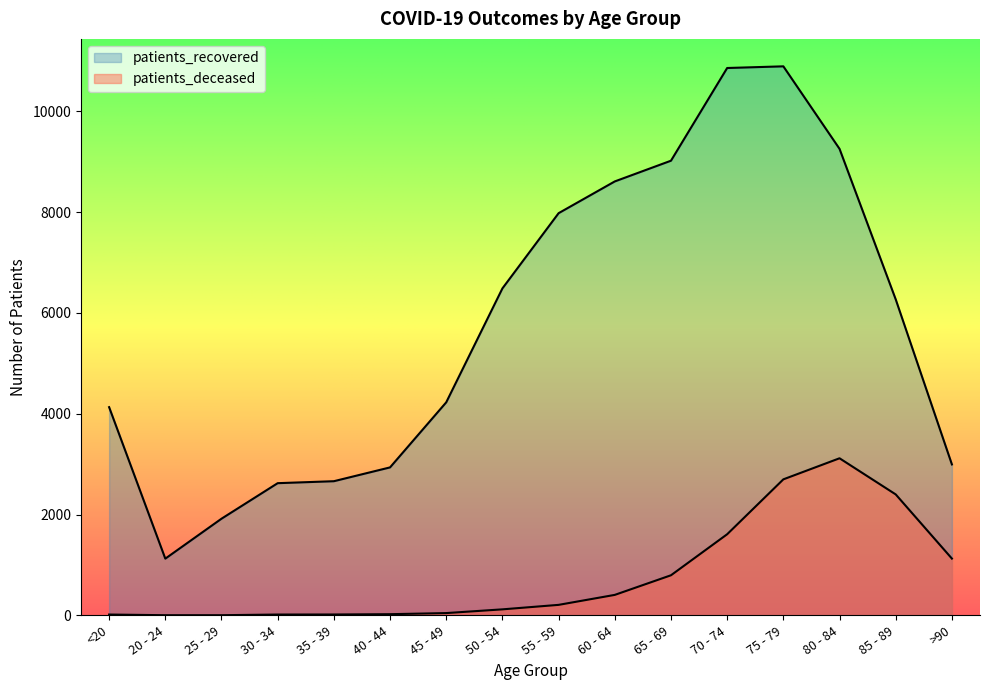

Which series changed the most between 60 - 64 and 70 - 74?

patients_recovered